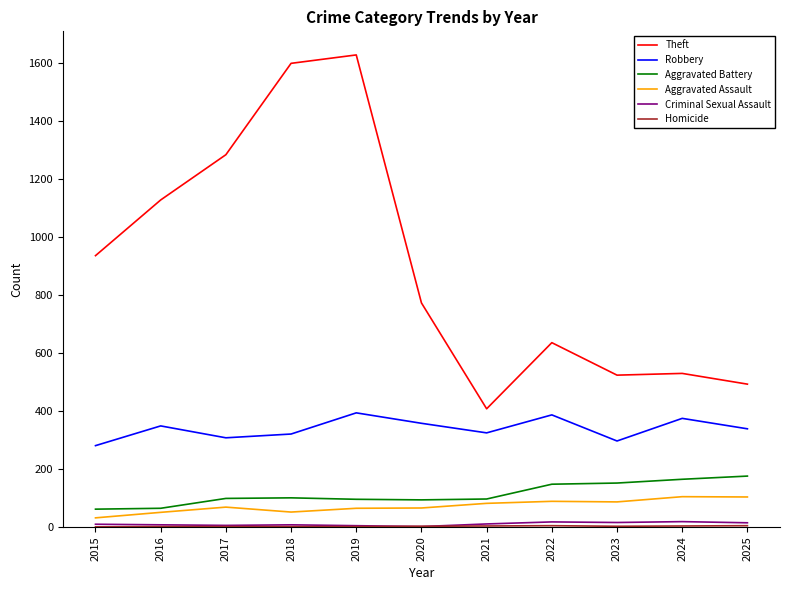

Is the value of Theft at 2015 greater than the value of Aggravated Assault at 2024?

Yes